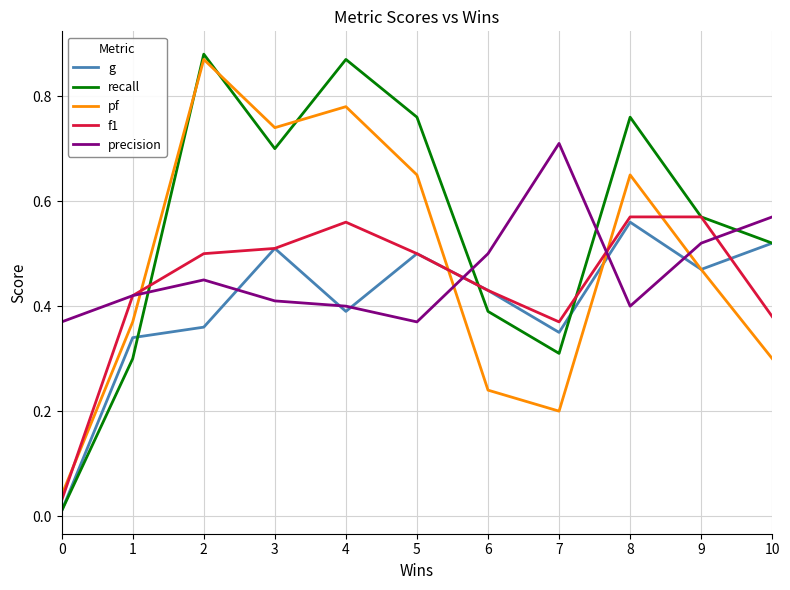

Which series has the largest total across all categories?

recall